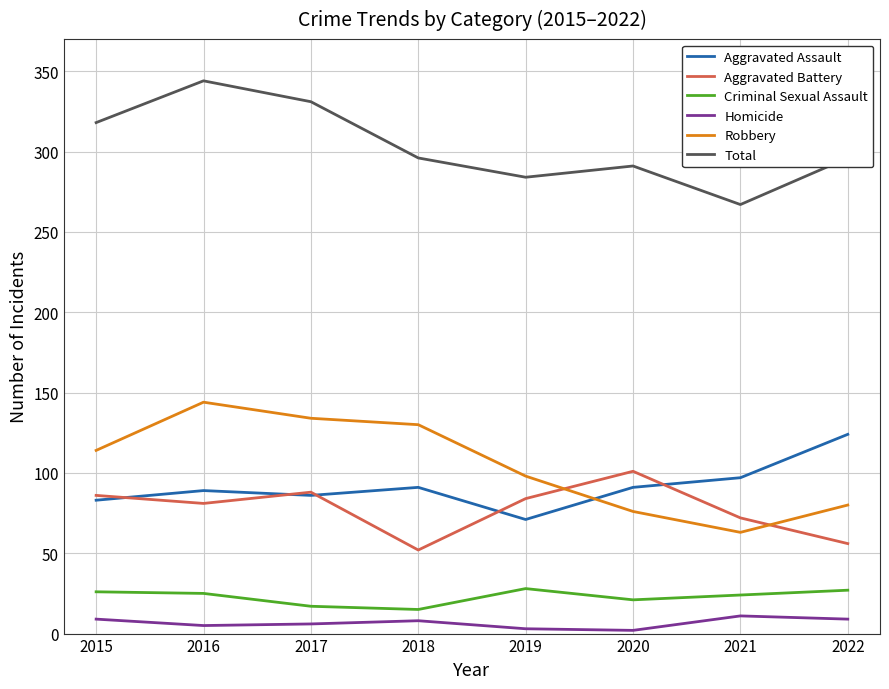

How many interior local valleys does the Total series have?

2